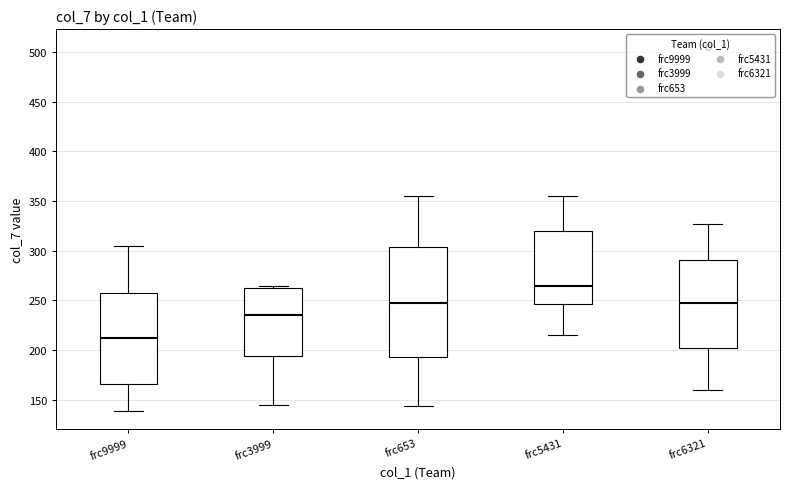

Where does the lower whisker of the box for frc653 end on the y-axis? The values are not printed on the chart, so give them approximately, as read against the axis.

145